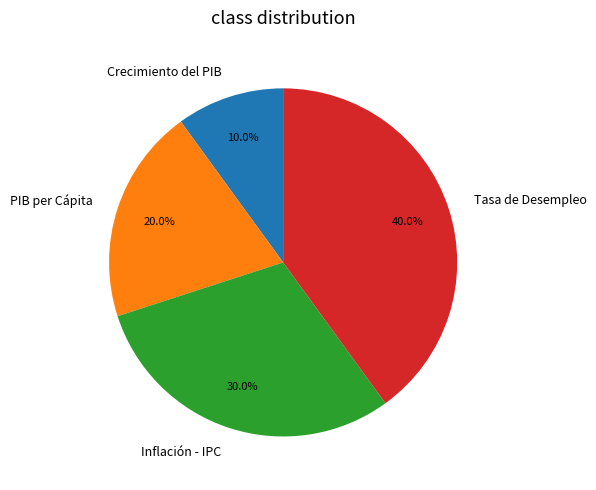

What is the ratio of the value at Tasa de Desempleo to the value at Crecimiento del PIB?

4.0